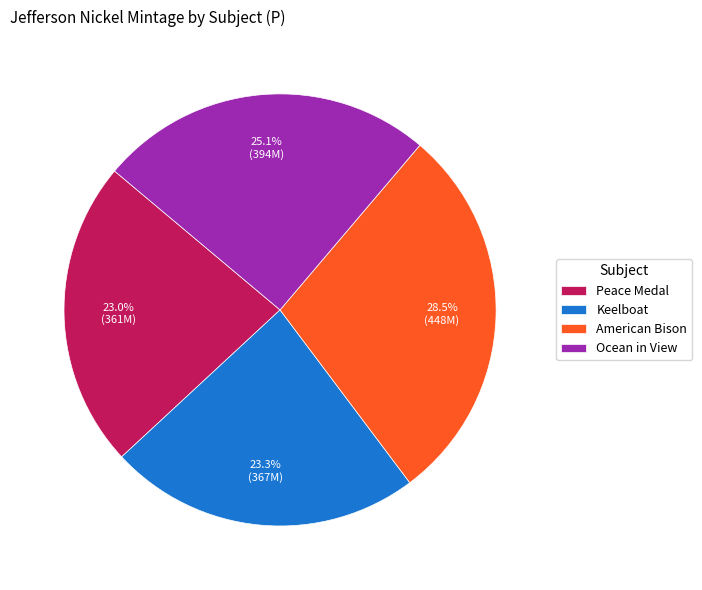

The Peace Medal slice represents 38% of the pie. True or false?

False